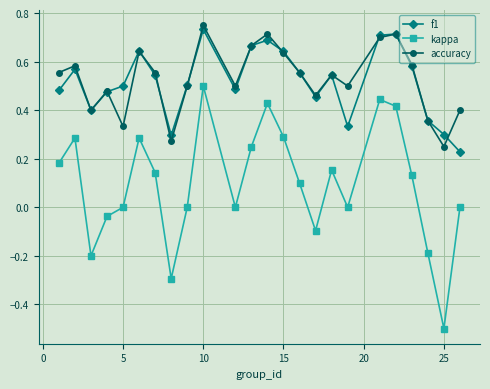

Which series has the largest range (max minus min)?

kappa